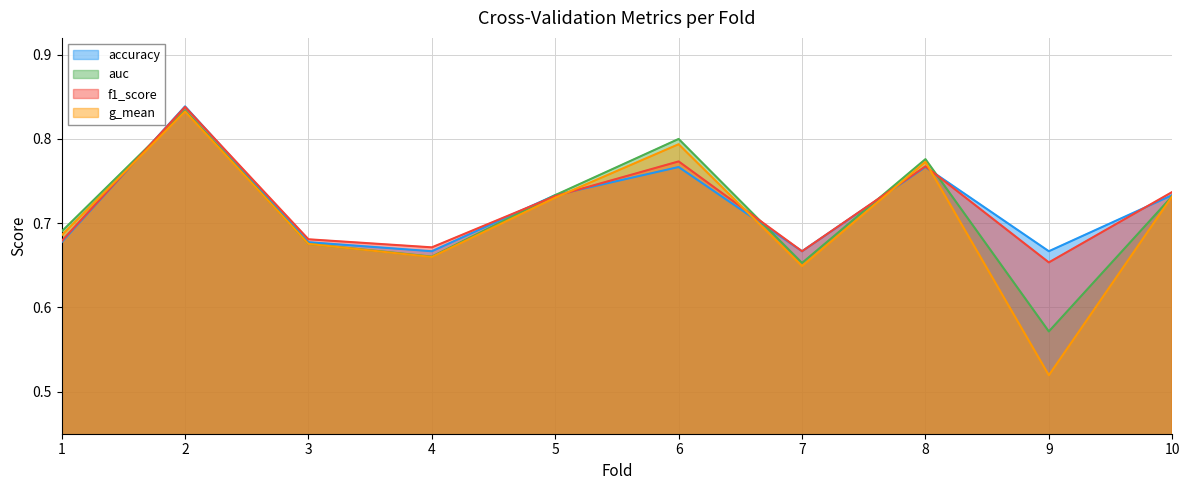

Reading left to right, extract all data points from this chart.

accuracy: 1=0.7	2=0.8	3=0.7	4=0.7	5=0.7	6=0.8	7=0.7	8=0.8	9=0.7	10=0.7
auc: 1=0.7	2=0.8	3=0.7	4=0.7	5=0.7	6=0.8	7=0.7	8=0.8	9=0.6	10=0.7
f1_score: 1=0.7	2=0.8	3=0.7	4=0.7	5=0.7	6=0.8	7=0.7	8=0.8	9=0.7	10=0.7
g_mean: 1=0.7	2=0.8	3=0.7	4=0.7	5=0.7	6=0.8	7=0.6	8=0.8	9=0.5	10=0.7